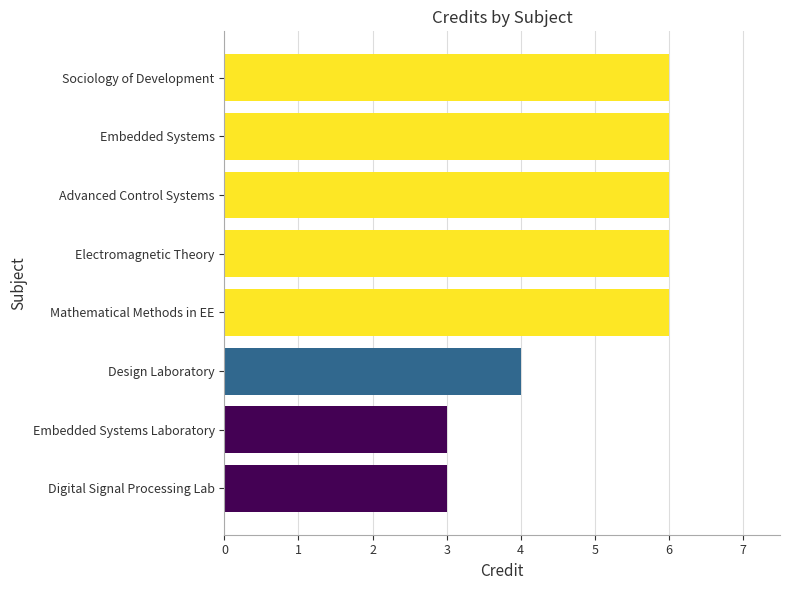

What is the greatest value displayed?

6